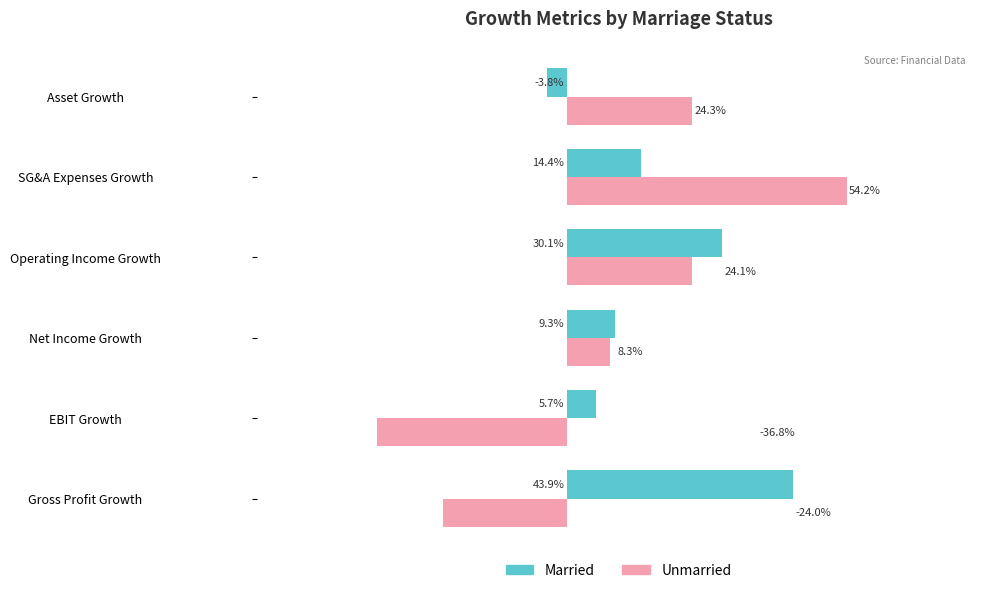

What are all the series names shown in the legend?

Married, Unmarried